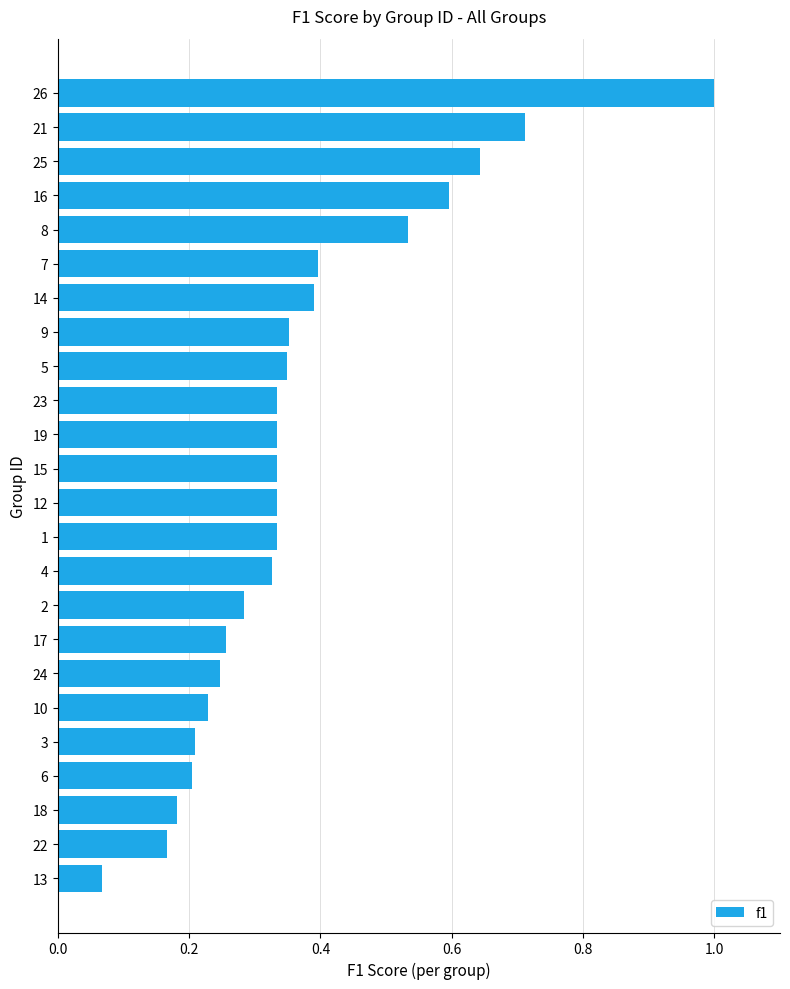

At which label is the value closest to 0?

13